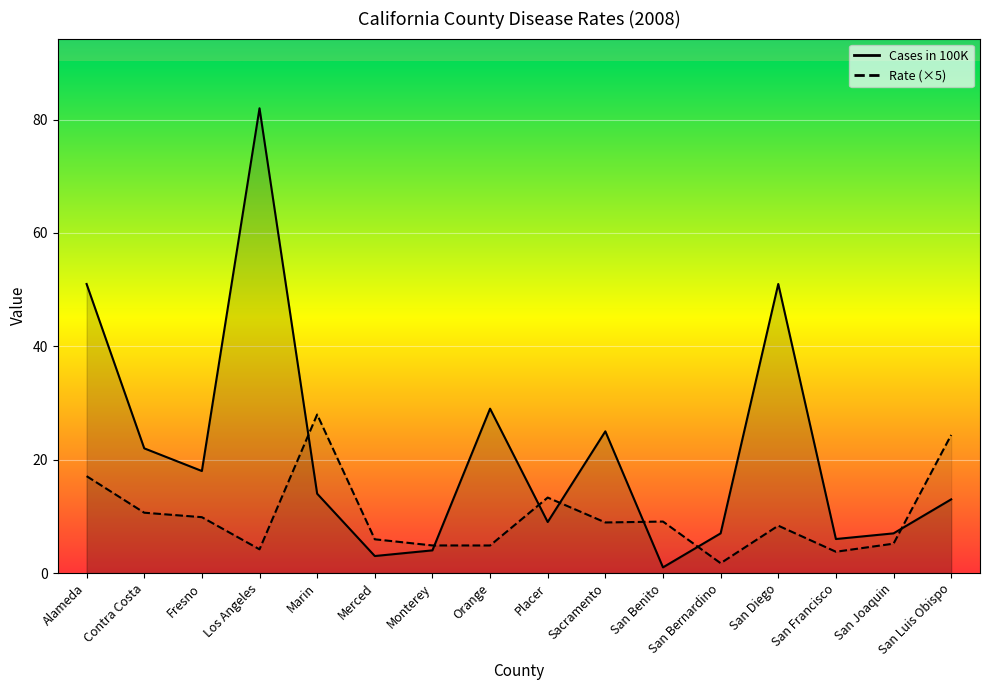

Does the chart display data point markers on the line(s)?

No